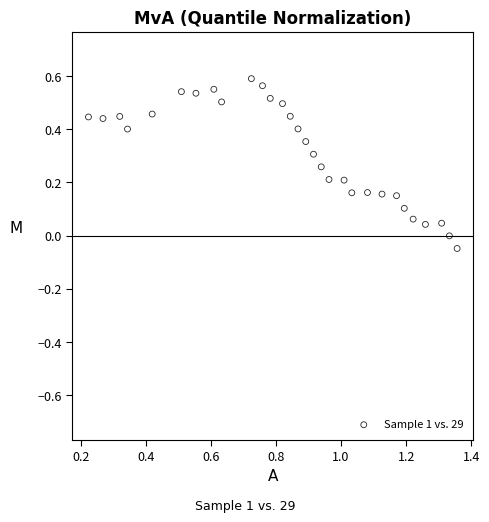

What is the range of X values (max minus min)?

1.1